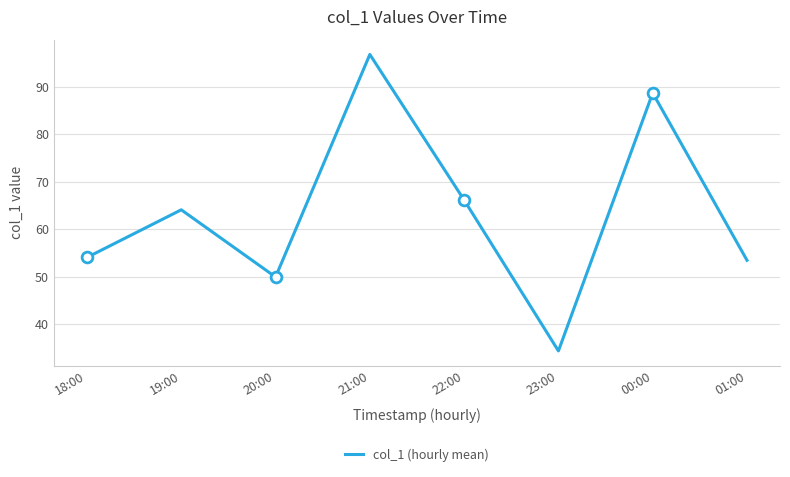

Approximately how many times larger is the value at 18:00 compared to 21:00?

0.6